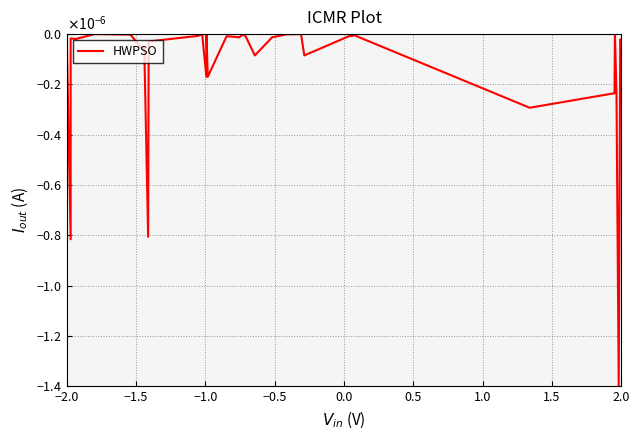

Which category has the highest value across all series?

−0.5